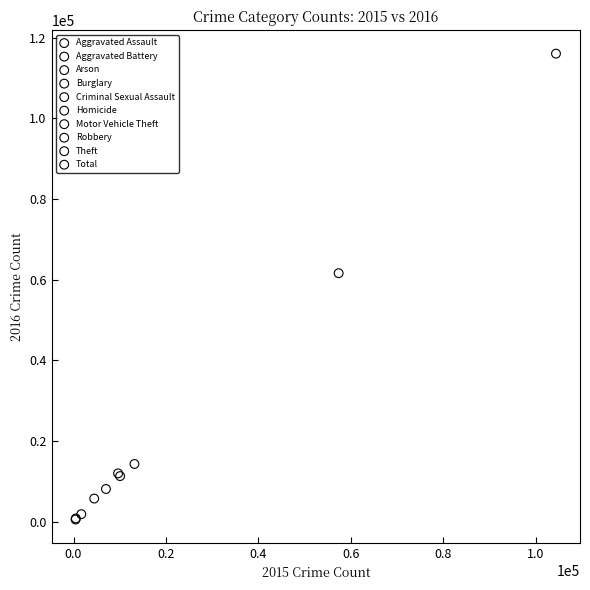

What are all the series names shown in the legend?

Aggravated Assault, Aggravated Battery, Arson, Burglary, Criminal Sexual Assault, Homicide, Motor Vehicle Theft, Robbery, Theft, Total